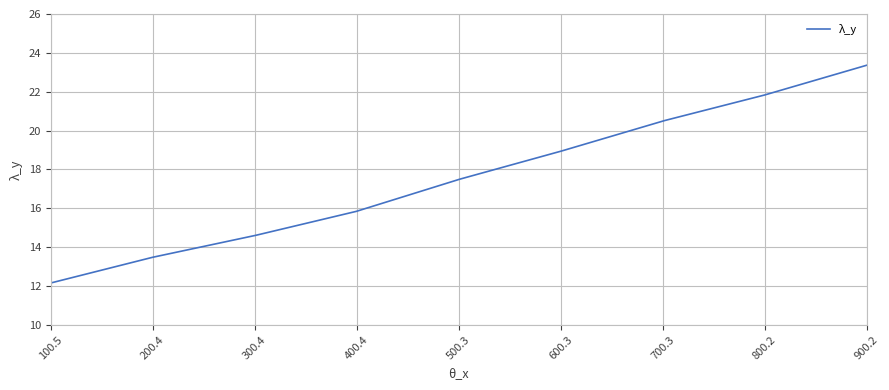

Does the chart have visible grid lines?

Yes